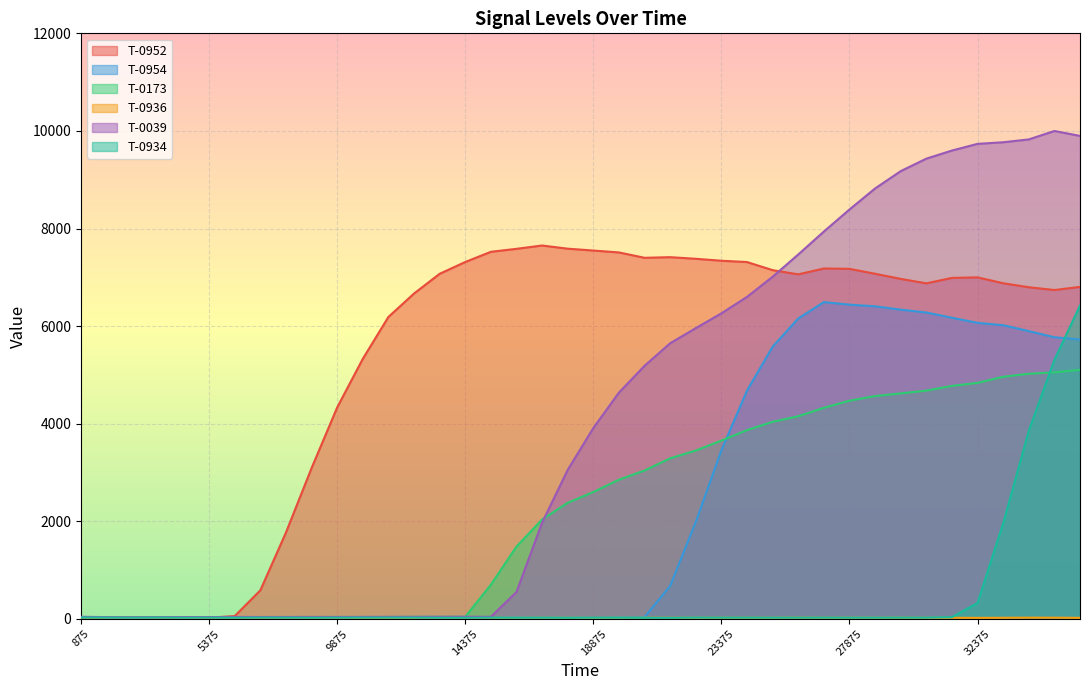

How many interior local peaks does the T-0934 series have?

7